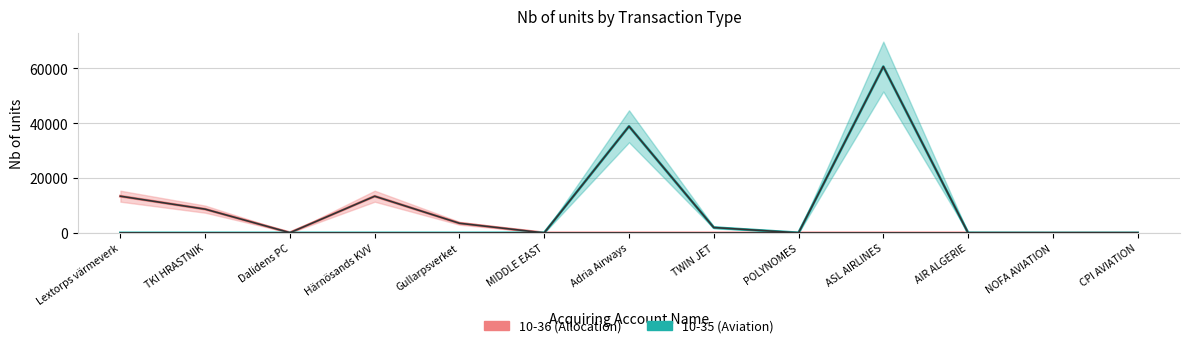

Which series has the largest range (max minus min)?

10-35 (Aviation)